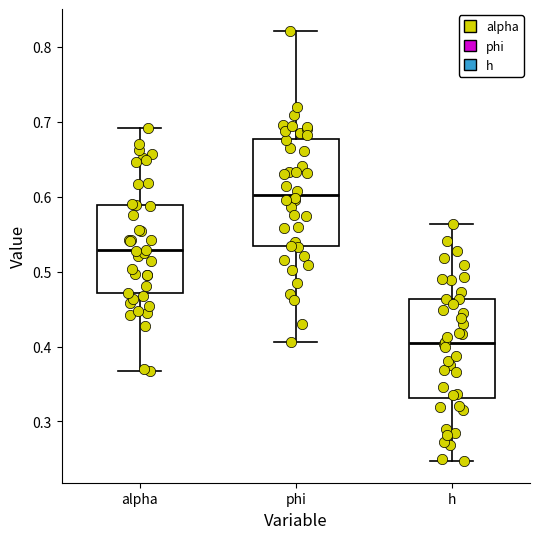

Which box's median line is the highest?

phi